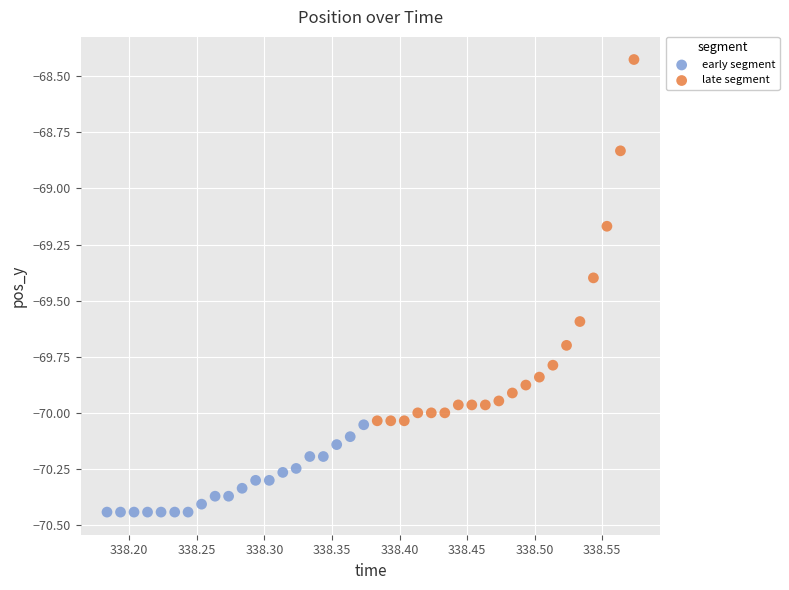

Which series contains the lowest Y value?

early segment